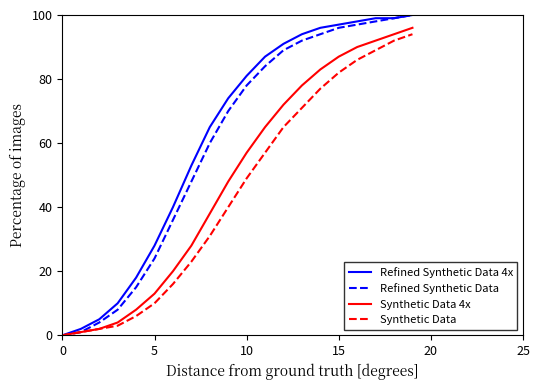

What is the maximum value for Synthetic Data?

94